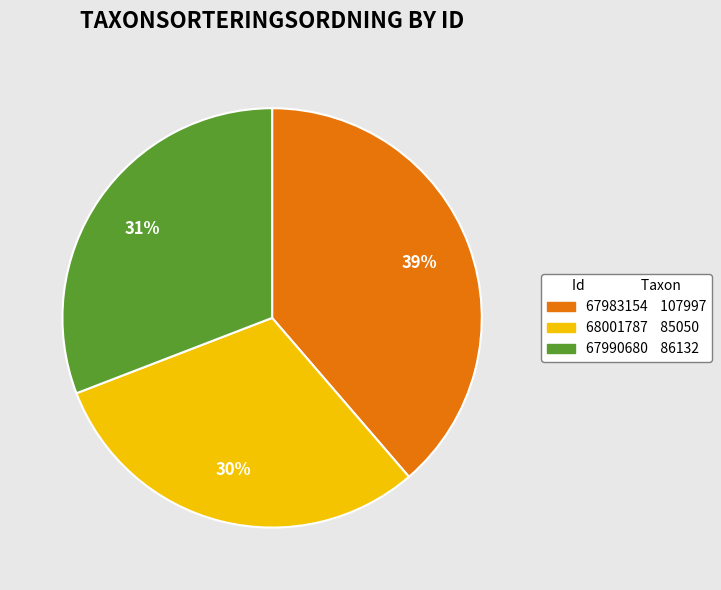

What is the largest slice in the pie chart?

67983154